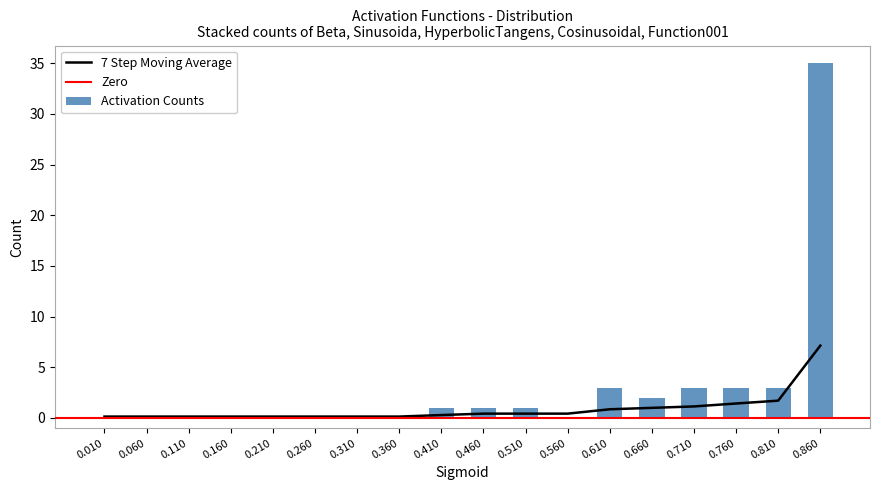

The value of Activation Counts at 0.060 is -24. True or false?

False